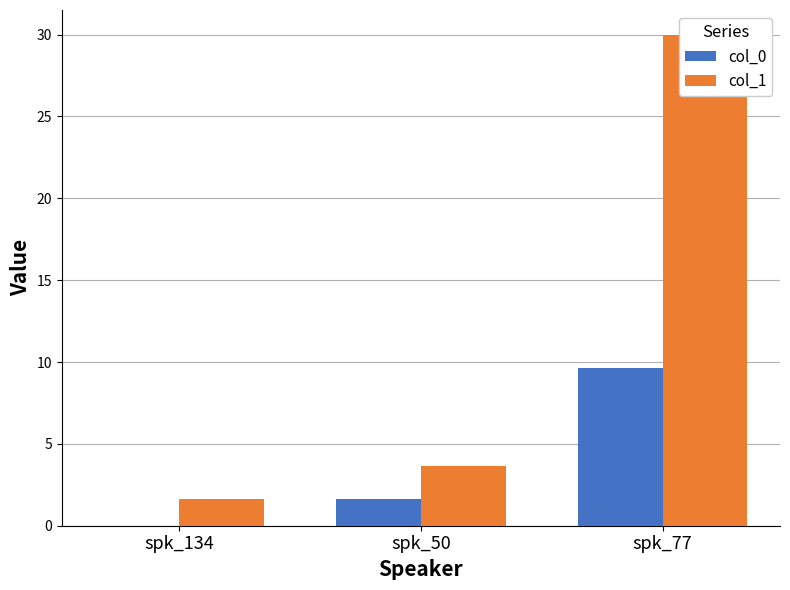

How many series are shown in this chart?

2